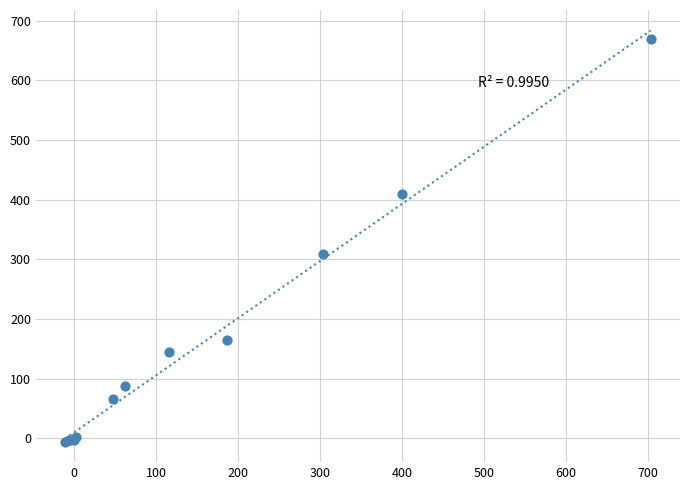

What Y value in the scatter plot is closest to 332?

309.0